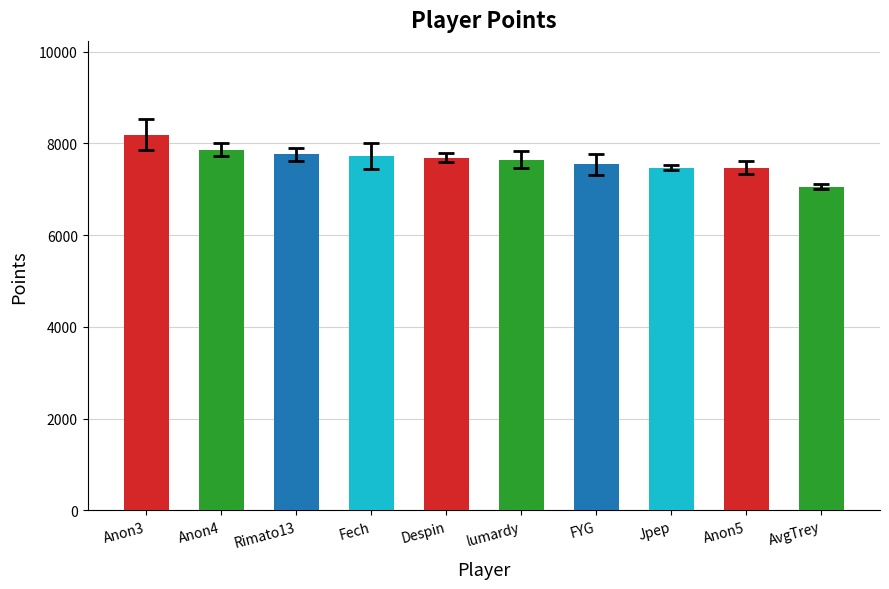

Where does the data first go above 7692?

Anon3